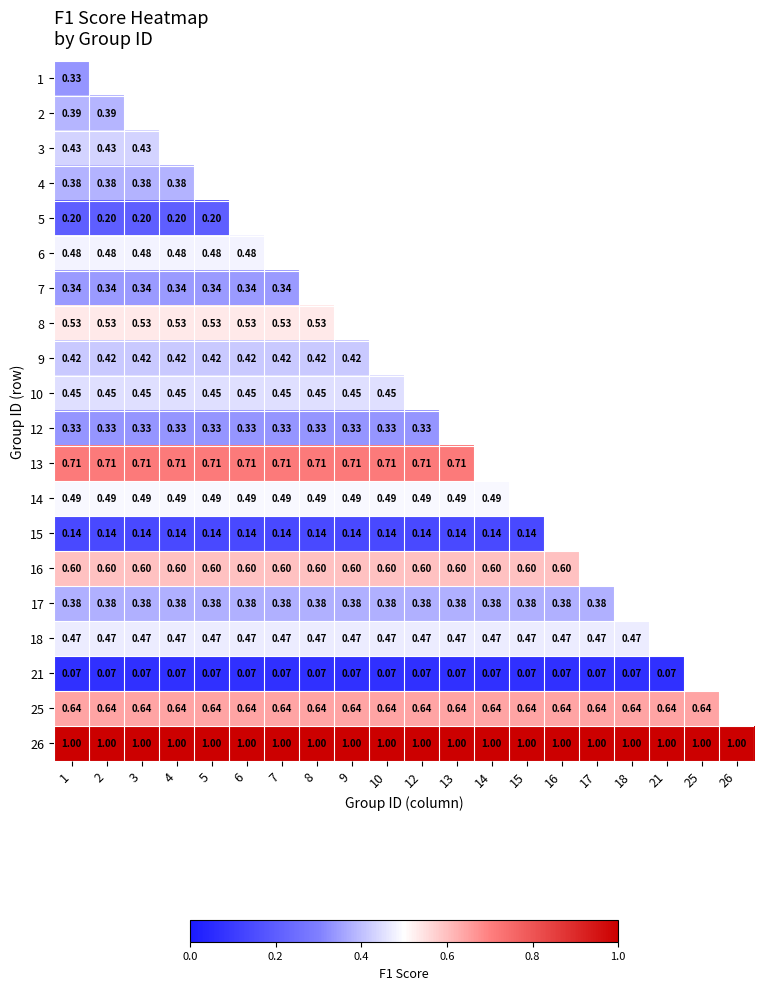

Is the value of 6 at 7 greater than the value of 16 at 10?

No